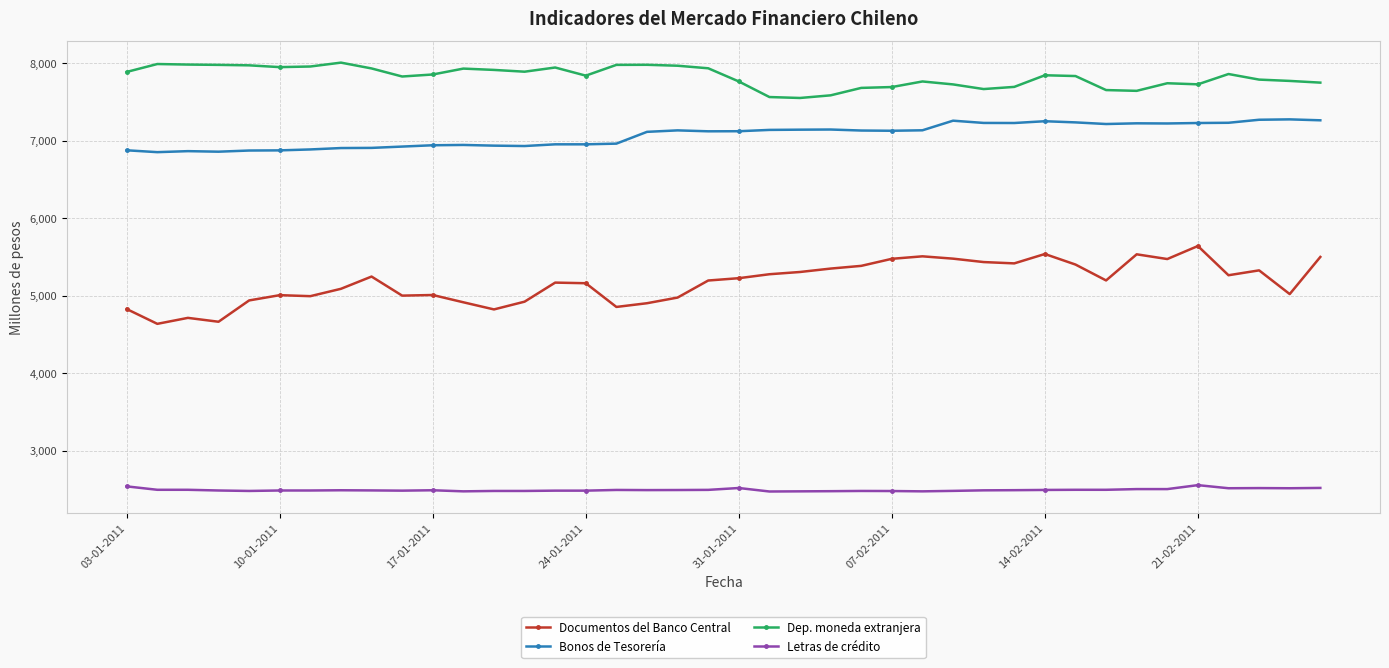

What is the value of the Documentos del Banco Central point at the 6th from the left?

5008